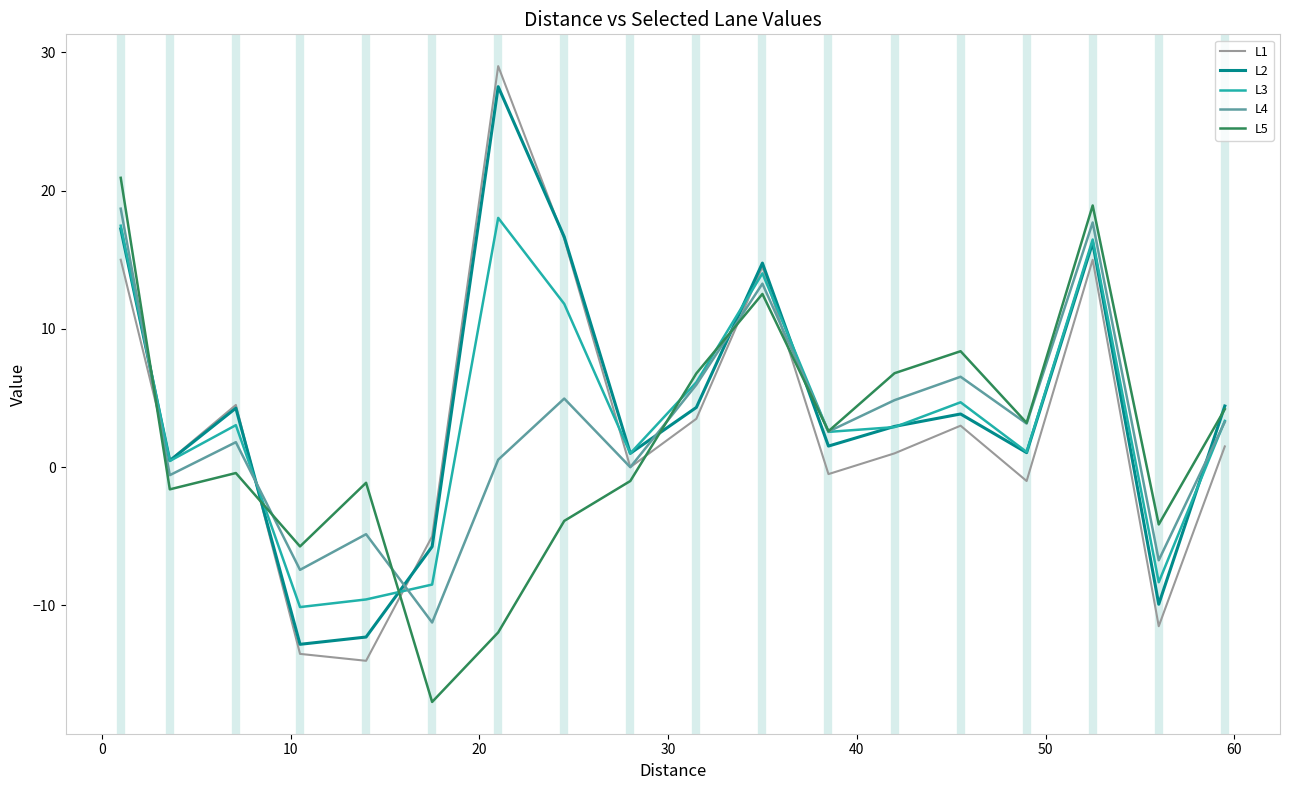

What are all the series names shown in the legend?

L1, L2, L3, L4, L5